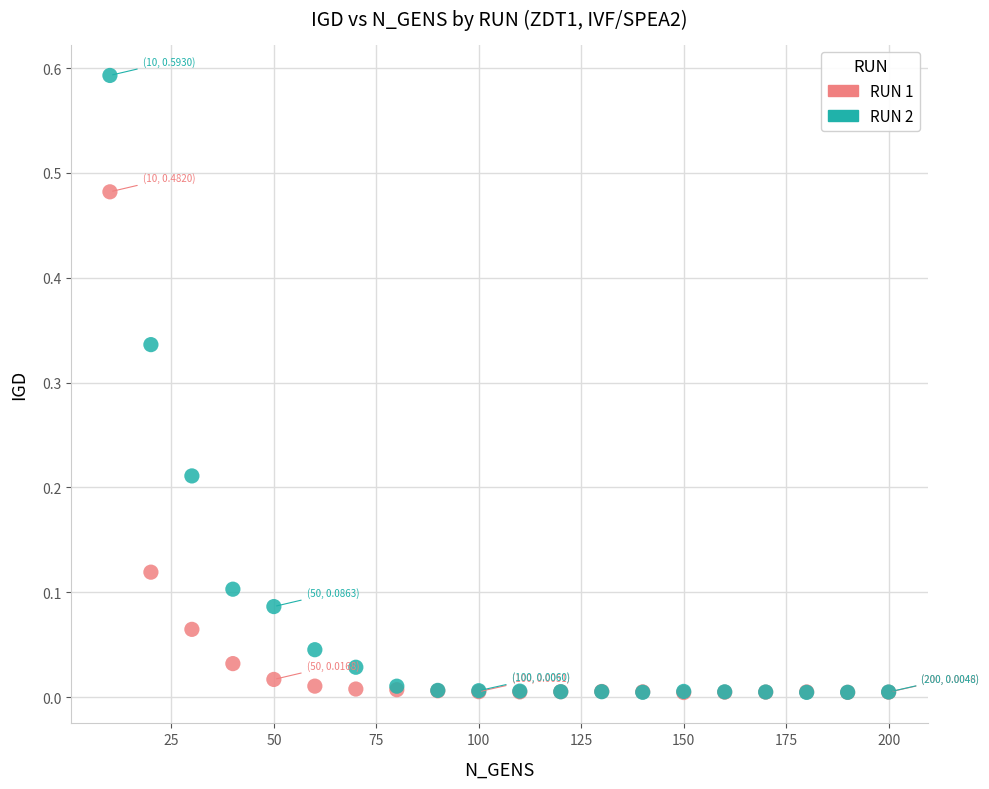

Which series has the largest Y range (max minus min)?

RUN 2